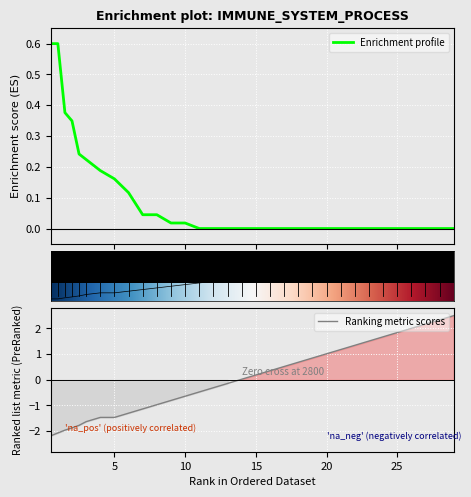

Between which two adjacent categories do Enrichment profile and Ranking metric scores first intersect?

13.0 and 14.0